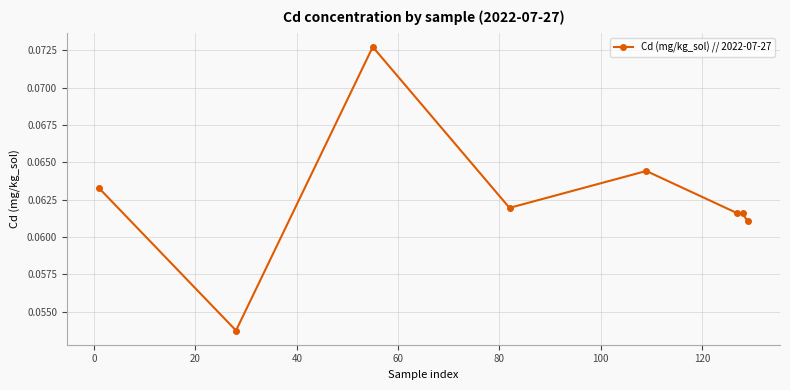

How many series are shown in this chart?

1